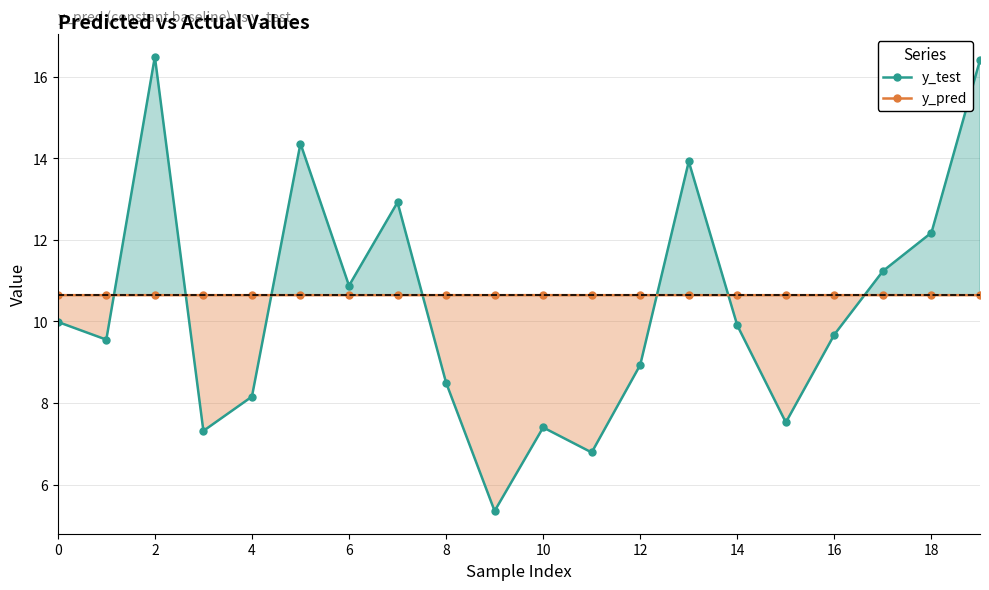

What is the highest value of the y_test series?

16.5